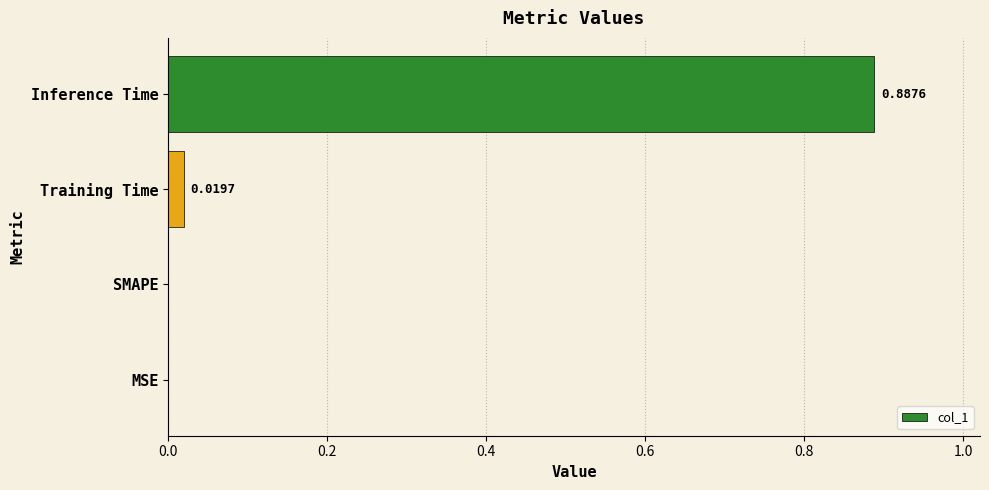

How many values are above zero?

2